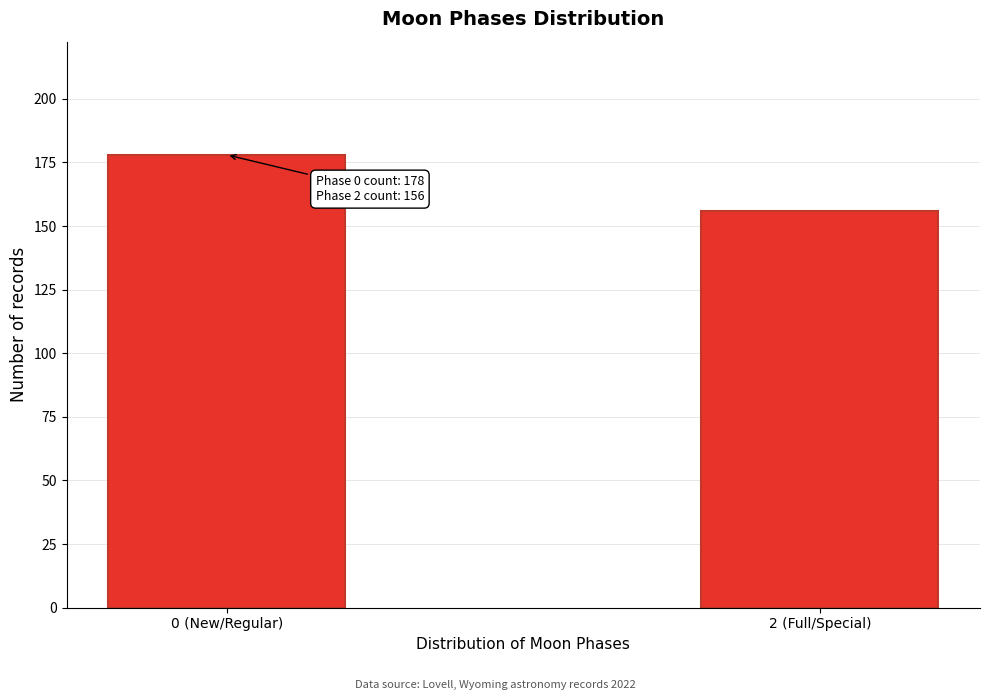

Reading right to left, what are all the values shown in this chart?

156	178